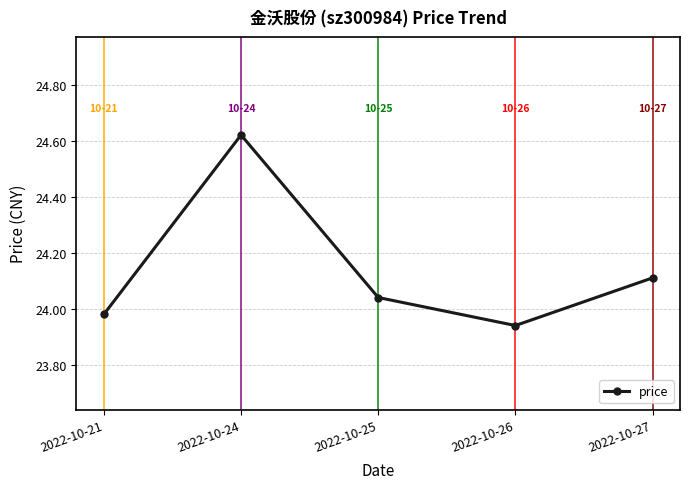

Which has a higher value, 2022-10-21 or 2022-10-26?

2022-10-21